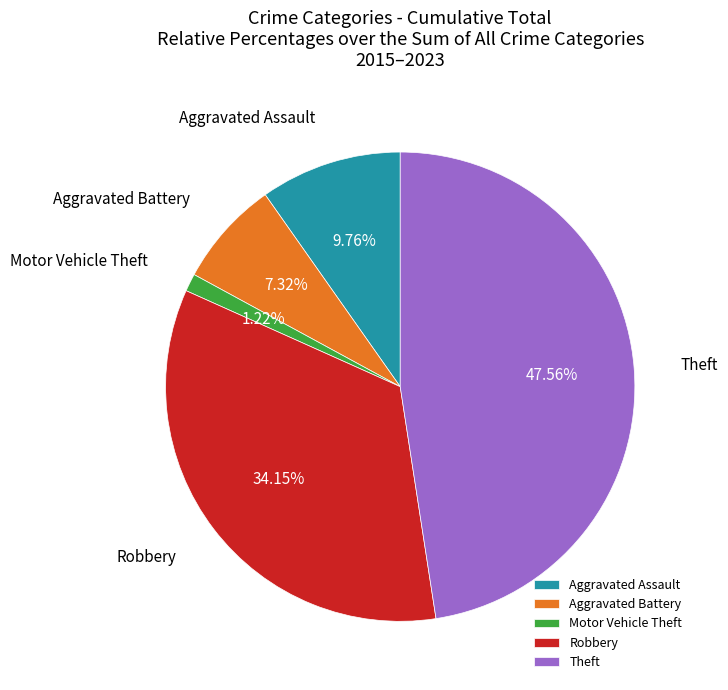

Is the sum of Aggravated Assault and Theft greater than half?

Yes